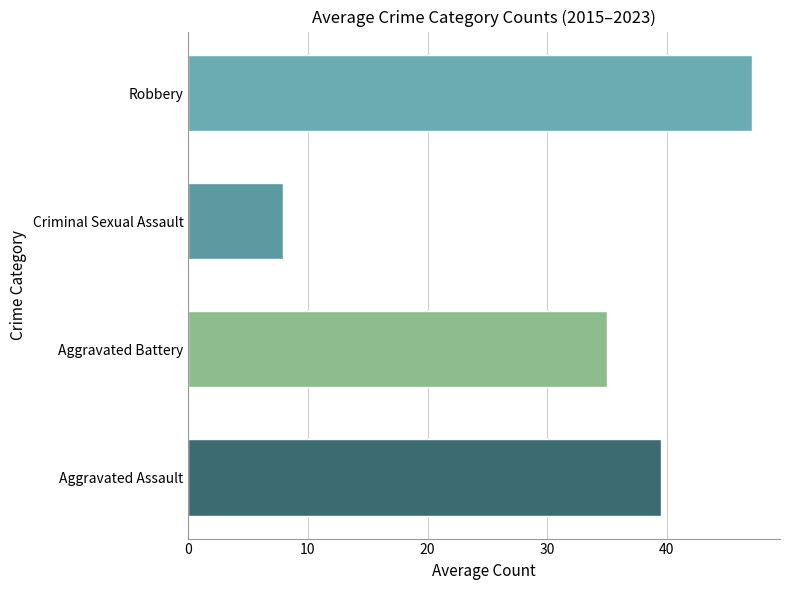

Are the bars horizontal?

Yes